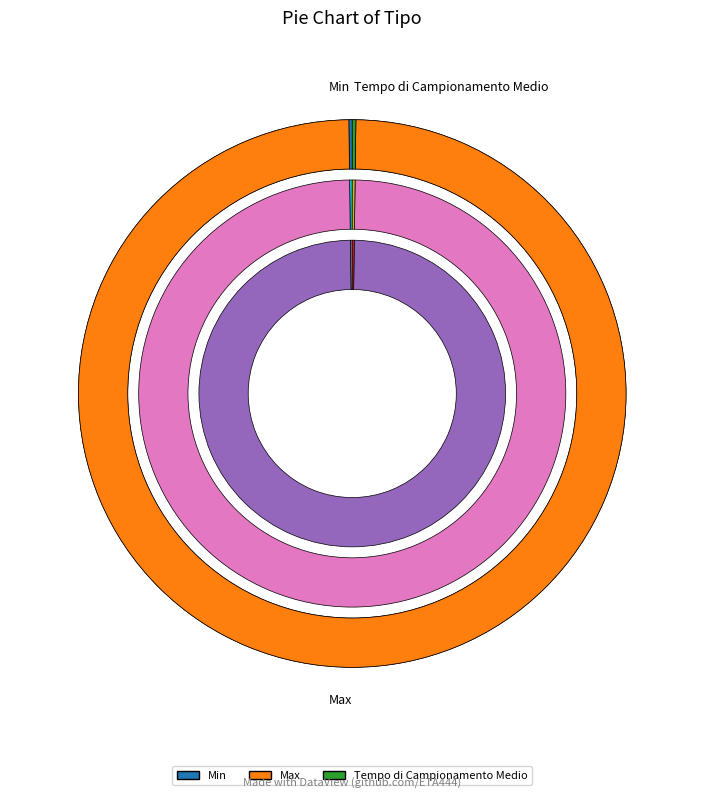

Which has a higher value, Max or Tempo di Campionamento Medio?

Max